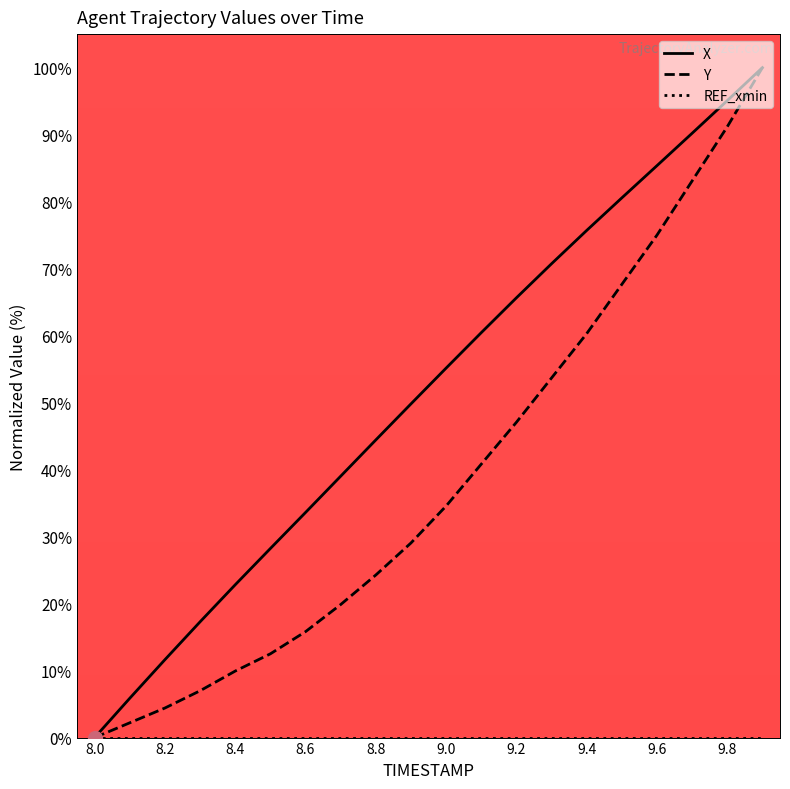

What is the highest value of the Y series?

100.0